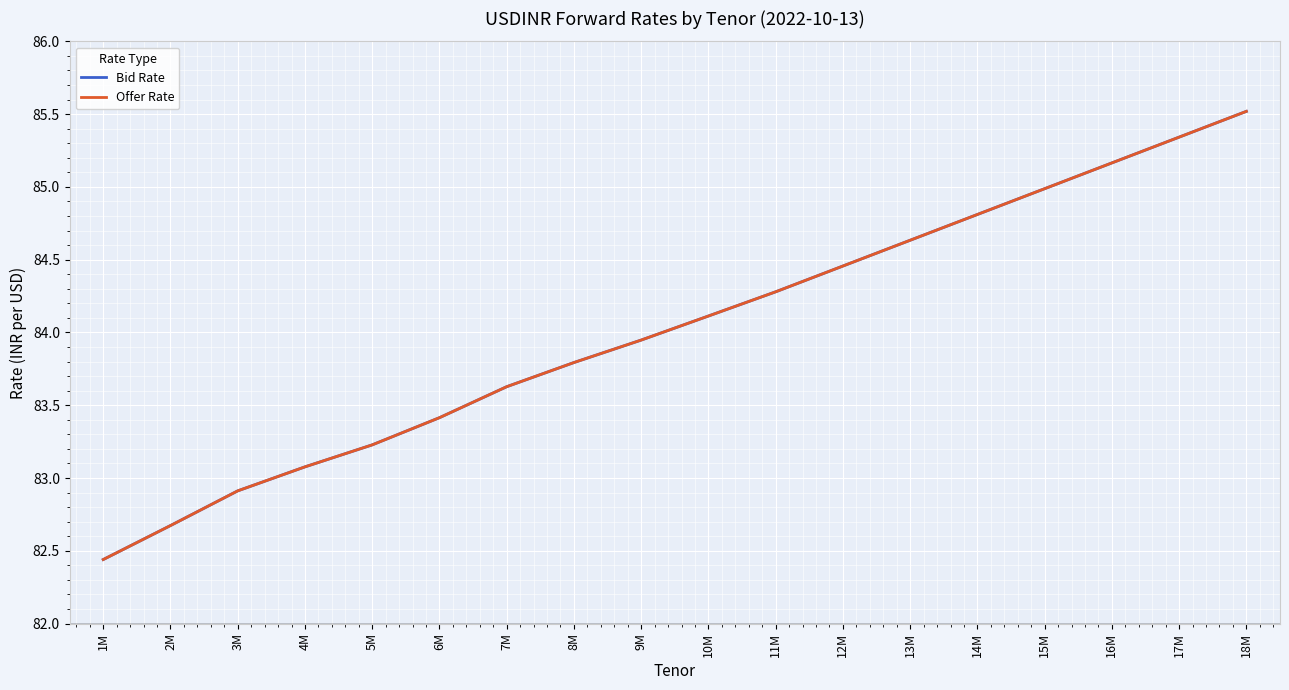

Does the chart display data point markers on the line(s)?

No